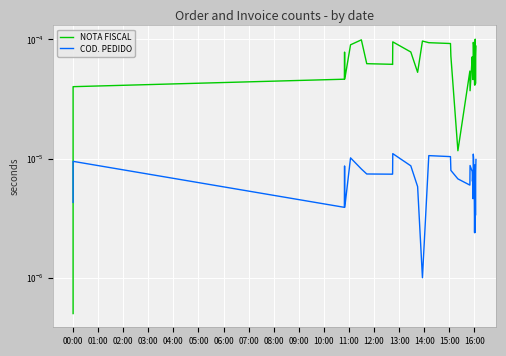

True or false: COD. PEDIDO has more than 0 interior local peaks.

True